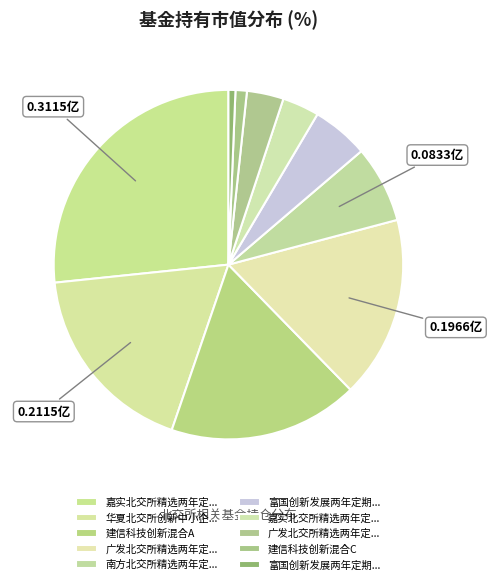

Count the number of slices in the pie.

10